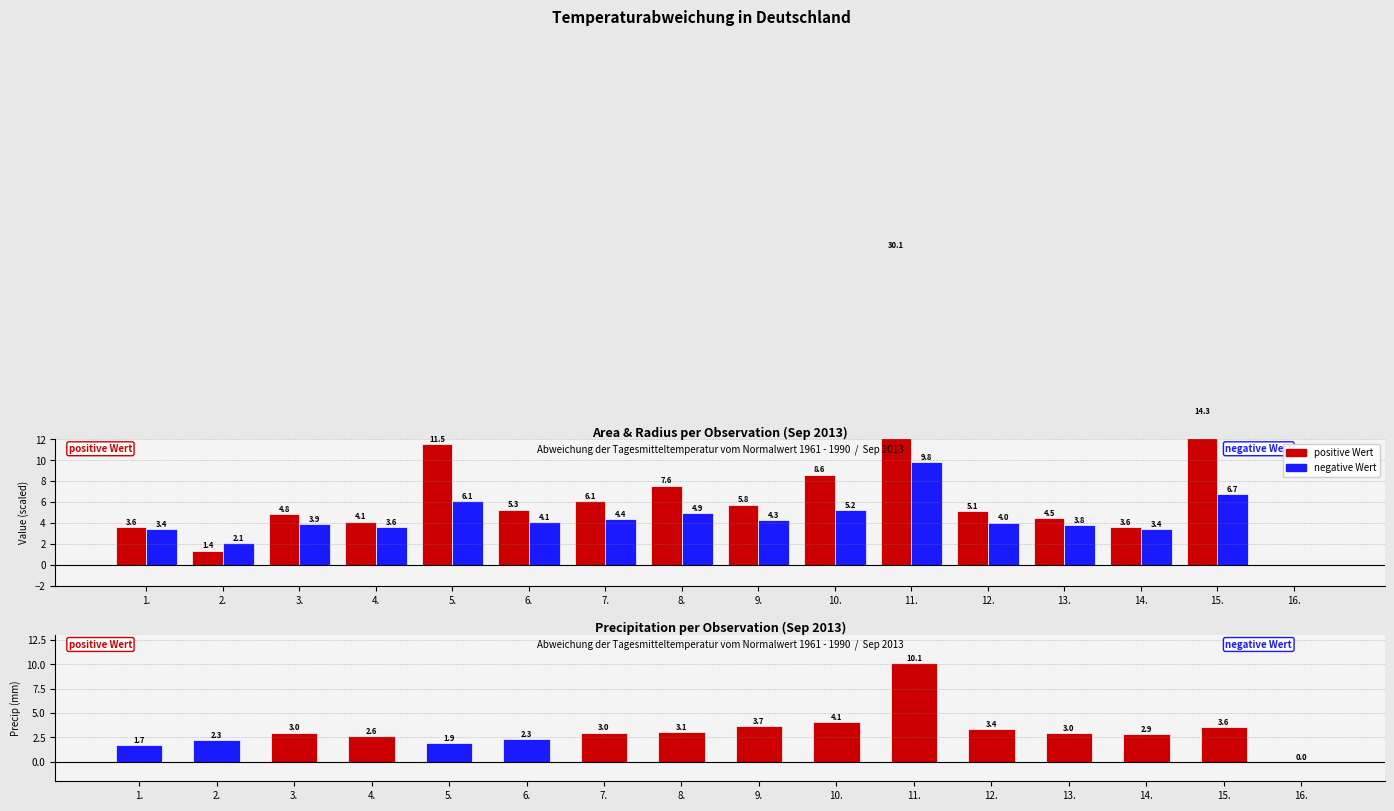

What is the greatest value displayed?

30.1